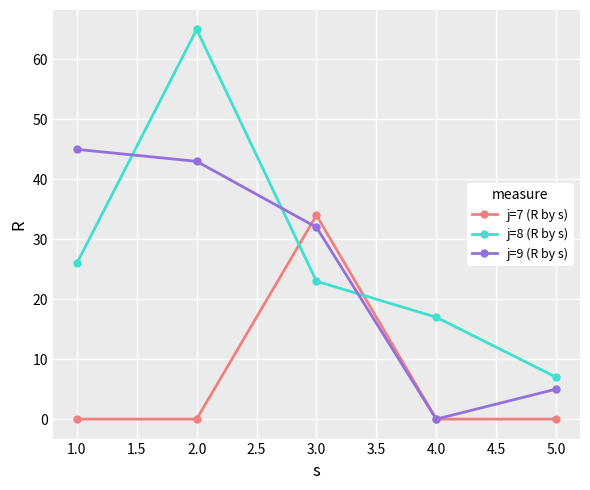

How many interior local peaks does the j=8 (R by s) series have?

1